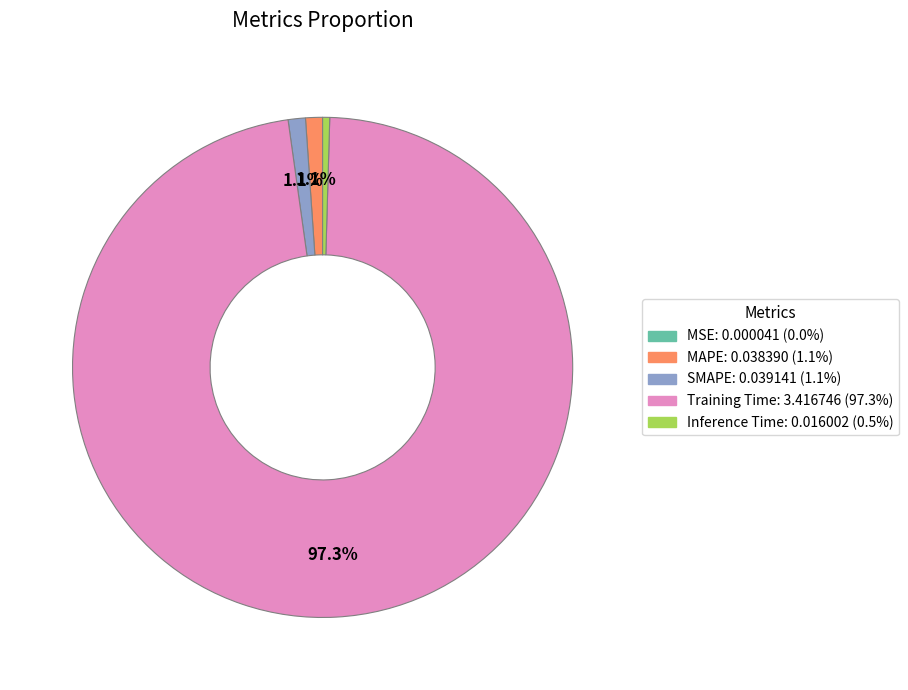

Does any single category account for the majority?

Yes